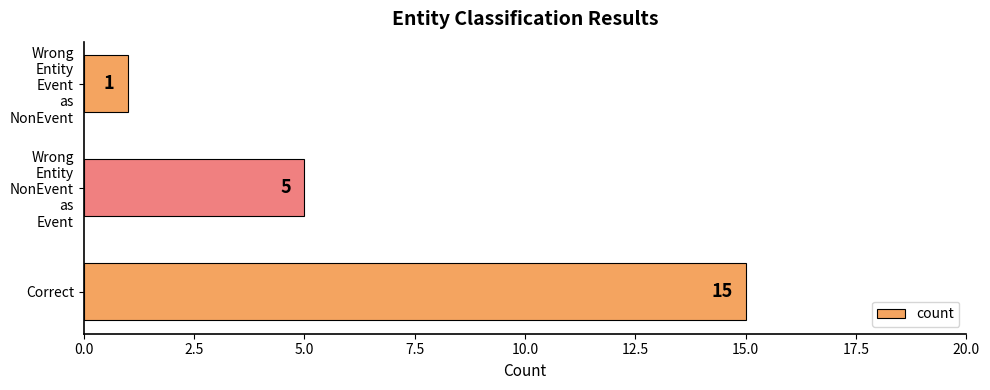

At which label is the value closest to 8?

Wrong
Entity
NonEvent
as
Event